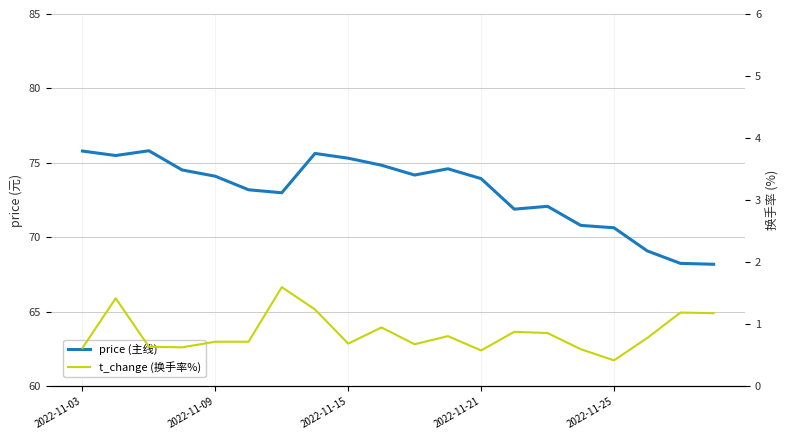

What are all the series names shown in the legend?

price (主线), t_change (换手率%)